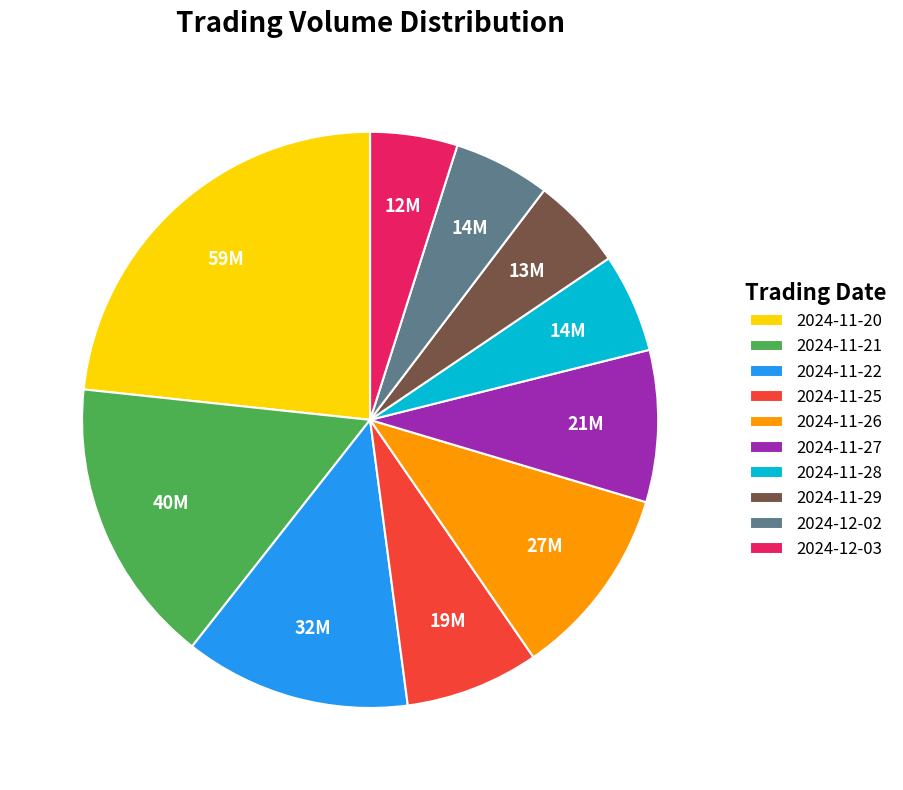

True or false: 2024-11-25 accounts for 1% of the total.

False